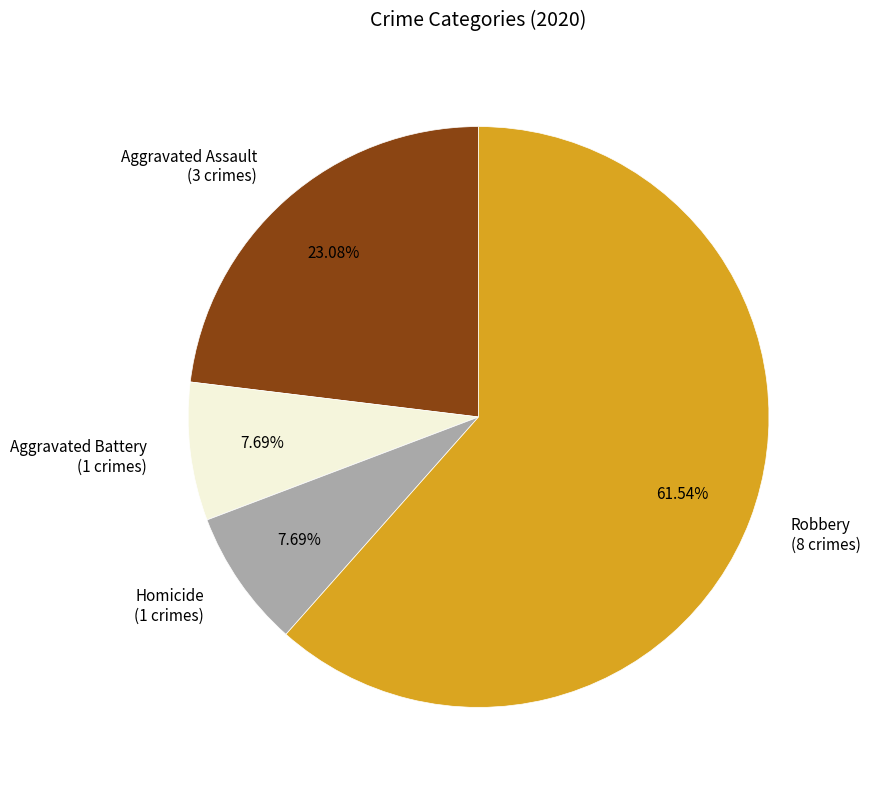

Does Robbery account for over 50% of the chart?

Yes